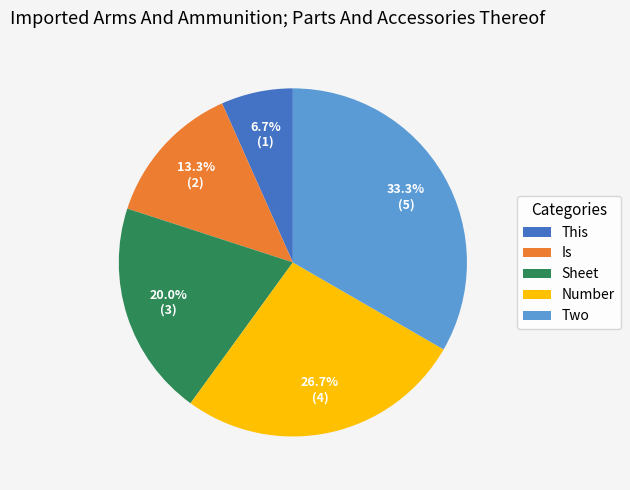

What portion of the pie excludes Sheet?

80.0%